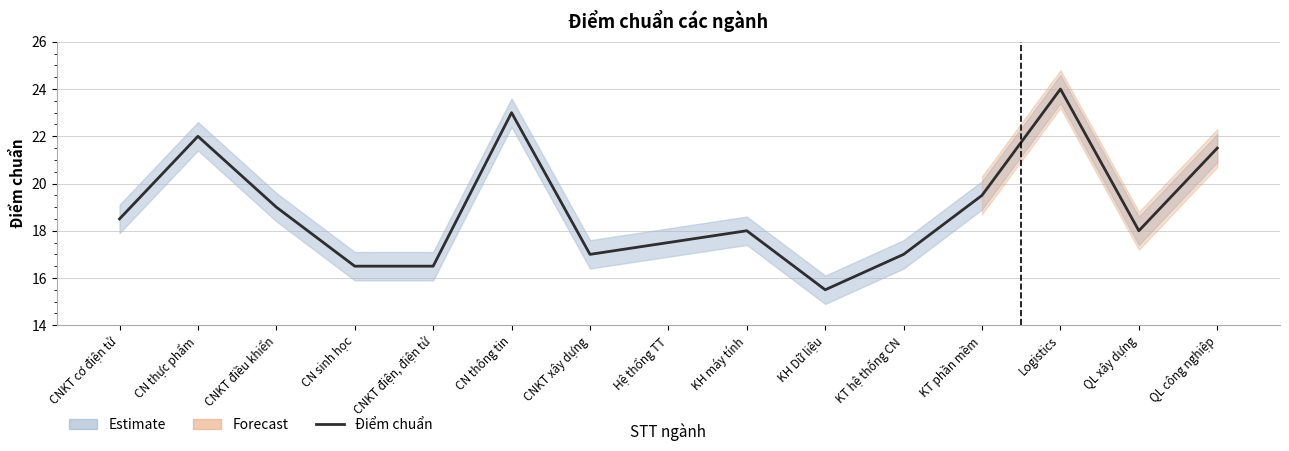

Where is the data nearest to the value 19?

CNKT điều khiển